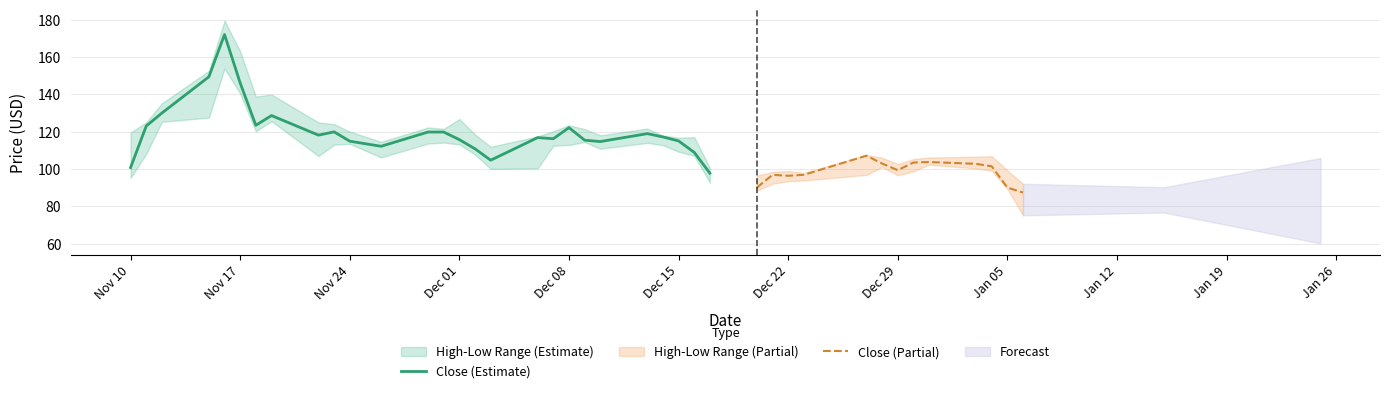

How many interior local valleys does the Close series have?

9